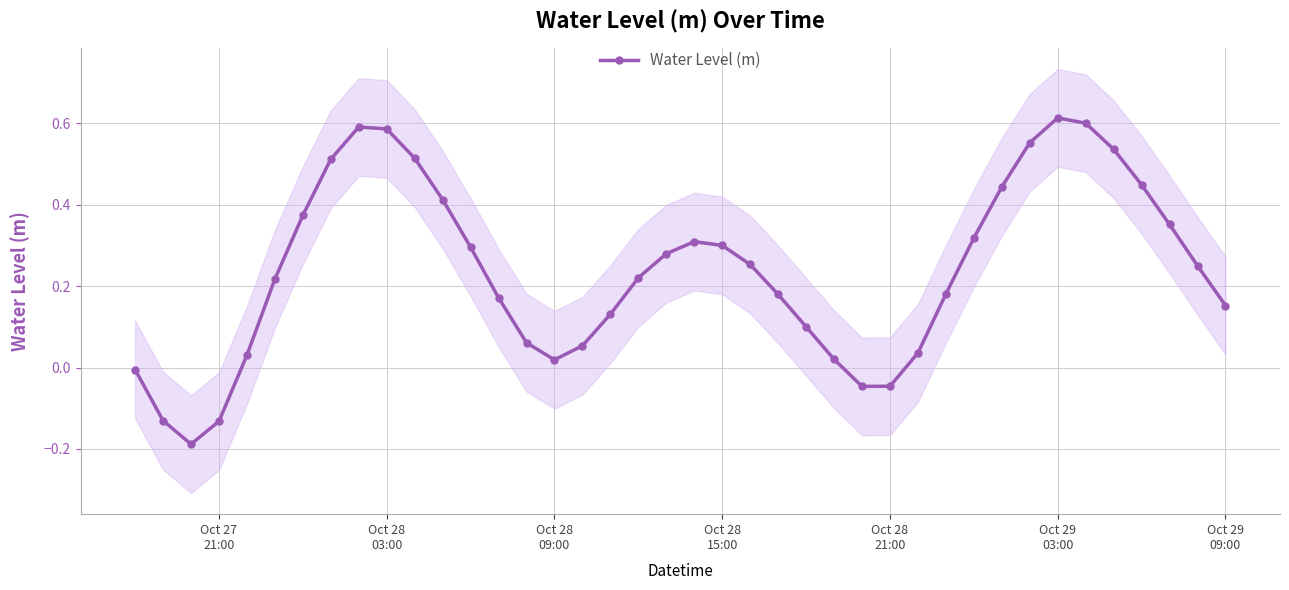

What is the average value?

0.2